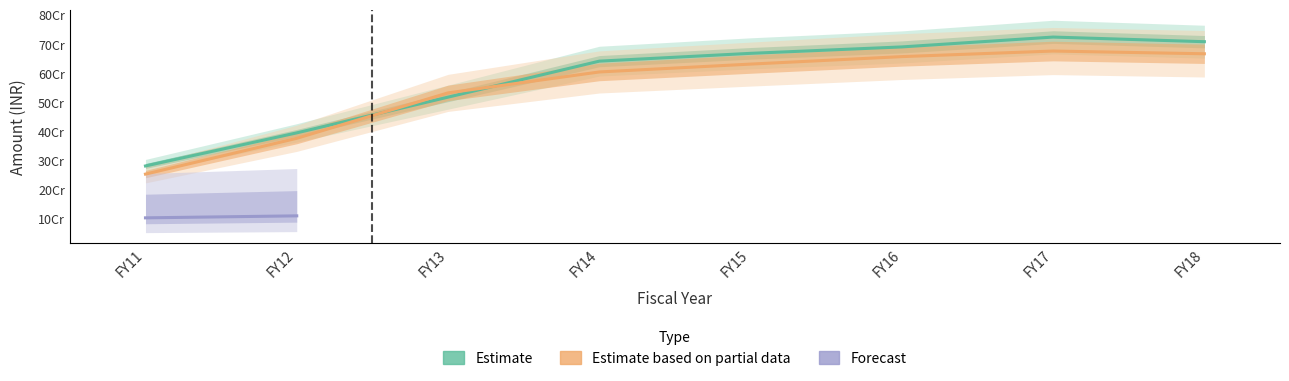

The value of Estimate based on partial data at FY14 is 149280436. True or false?

False